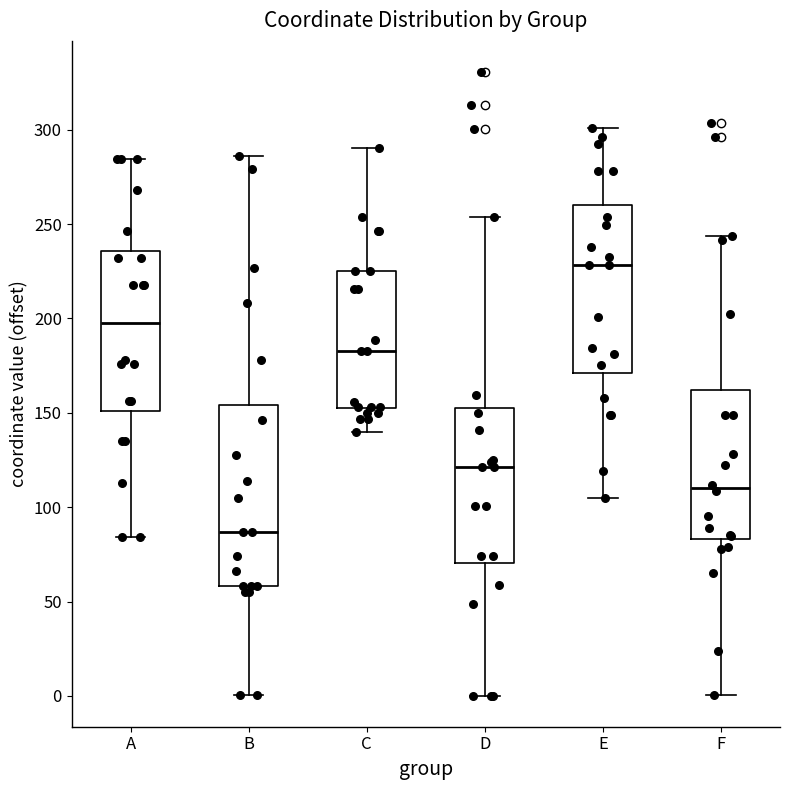

Reading left to right, read every box against the y-axis: the position of its median line, the range the box covers, and the ends of its whiskers. The values are not printed on the chart, so give them approximately, as read against the axis.

A: median 200, box 150 to 235, whiskers 85 to 285
B: median 85, box 60 to 155, whiskers 0 to 285
C: median 185, box 150 to 225, whiskers 140 to 290
D: median 120, box 70 to 150, whiskers 0 to 255
E: median 230, box 170 to 260, whiskers 105 to 300
F: median 110, box 85 to 160, whiskers 0 to 245